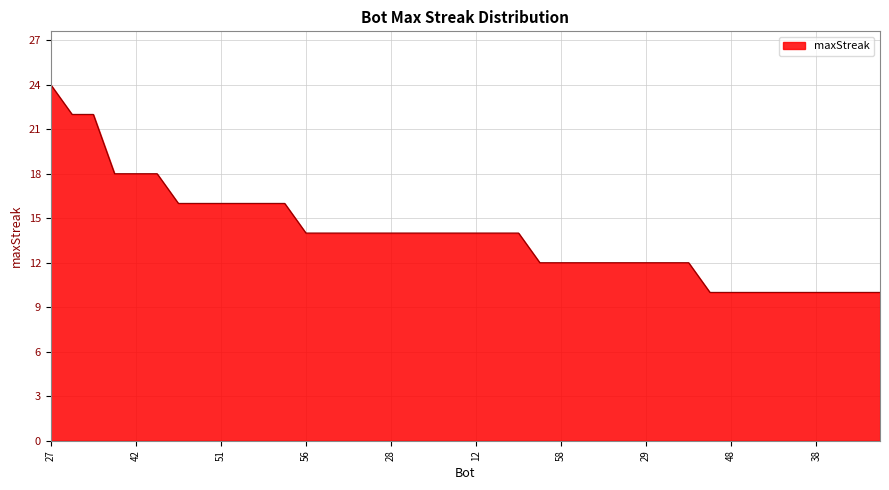

Reading left to right, what are all the values shown in this chart?

24	22	22	18	18	18	16	16	16	16	16	16	14	14	14	14	14	14	14	14	14	14	14	12	12	12	12	12	12	12	12	10	10	10	10	10	10	10	10	10